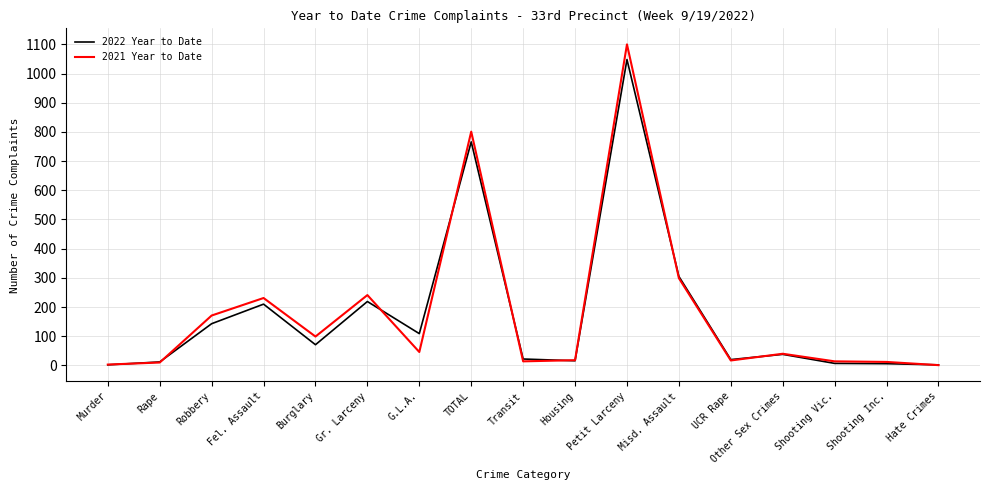

At how many categories does at least one series exceed 517?

2